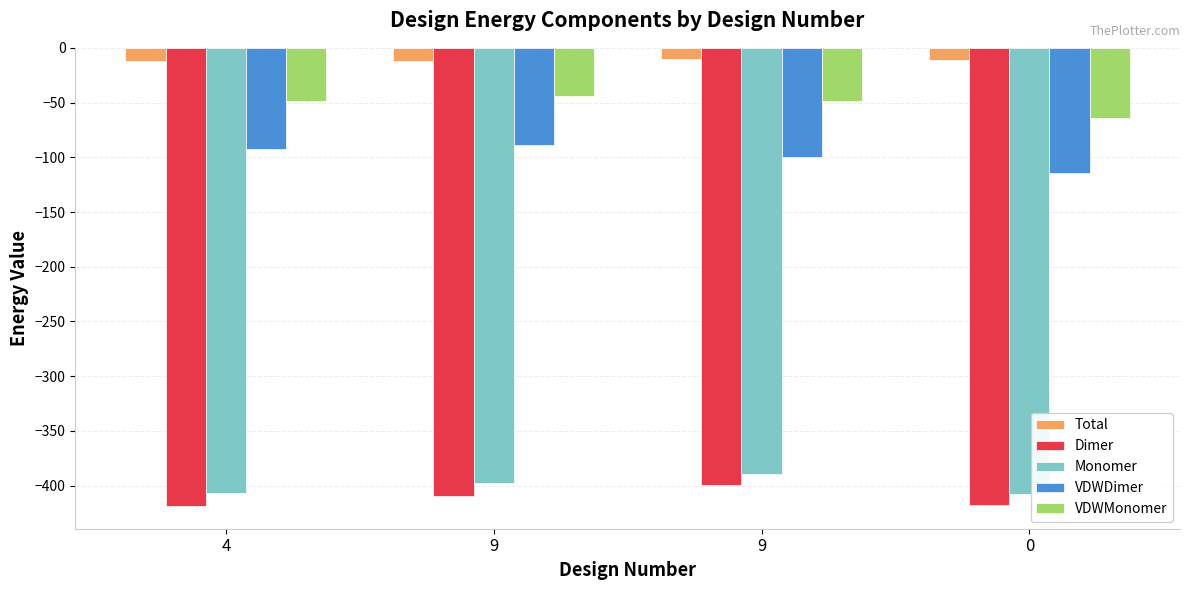

Between 9 and 0, which series saw the biggest shift?

Dimer